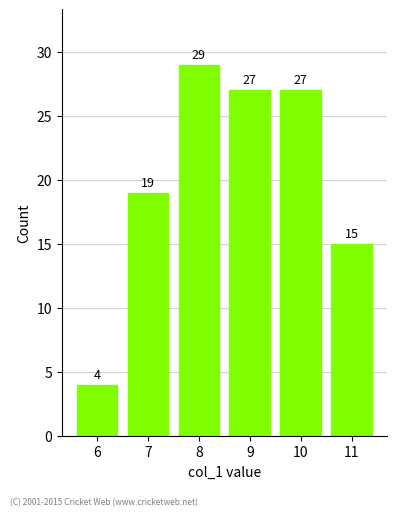

Where does the data first go above 27?

8